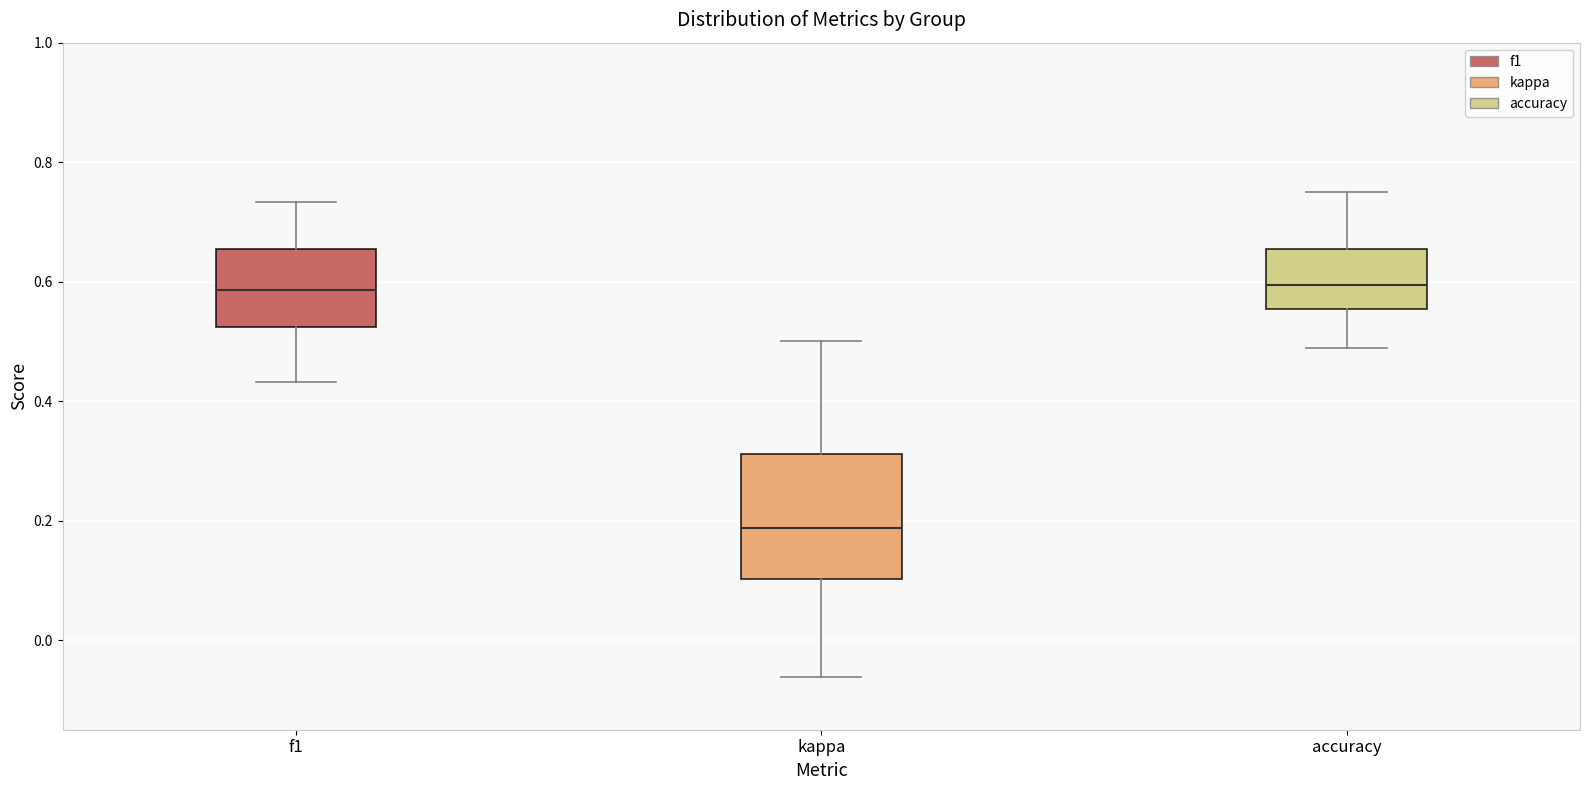

Where does the median line of the box for kappa sit on the y-axis? The values are not printed on the chart, so give them approximately, as read against the axis.

0.18